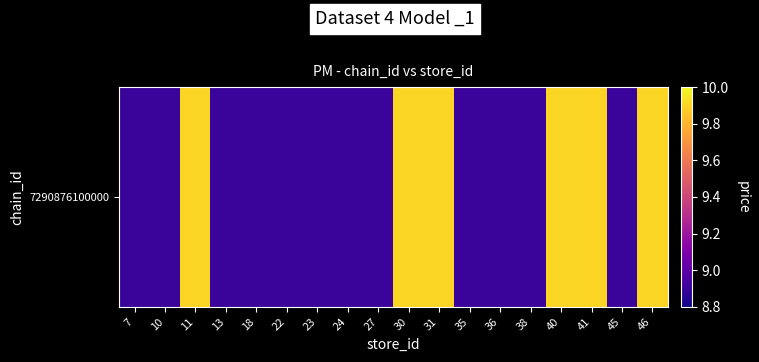

At which category does the chart reach its minimum across all series?

7